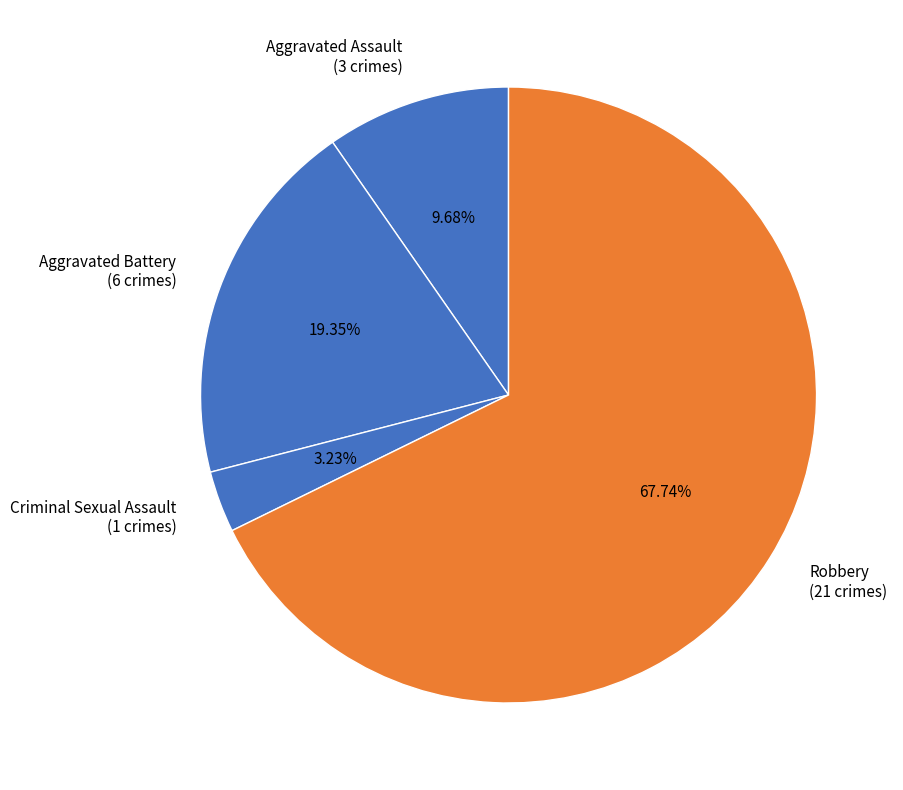

Approximately how many times larger is the value at Aggravated Battery compared to Criminal Sexual Assault?

6.0